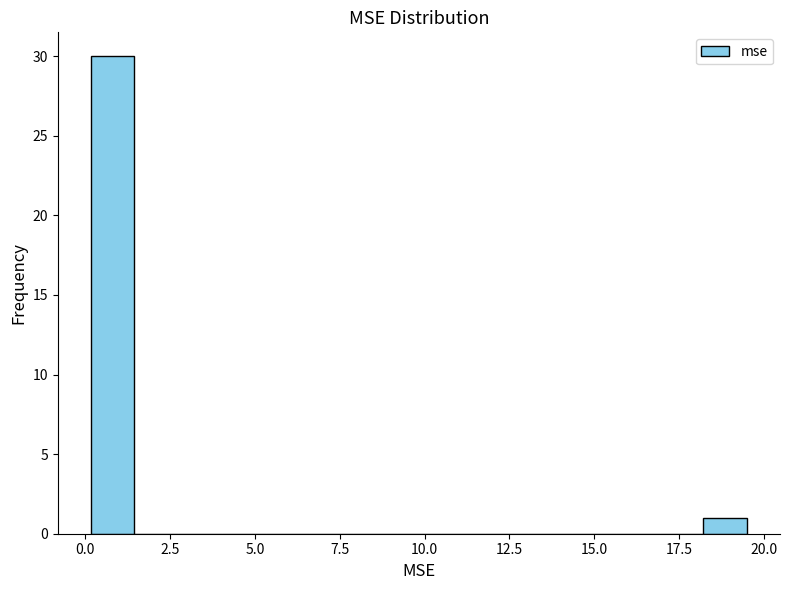

Read against the x-axis, roughly where is the centre of the tallest bar?

1.0